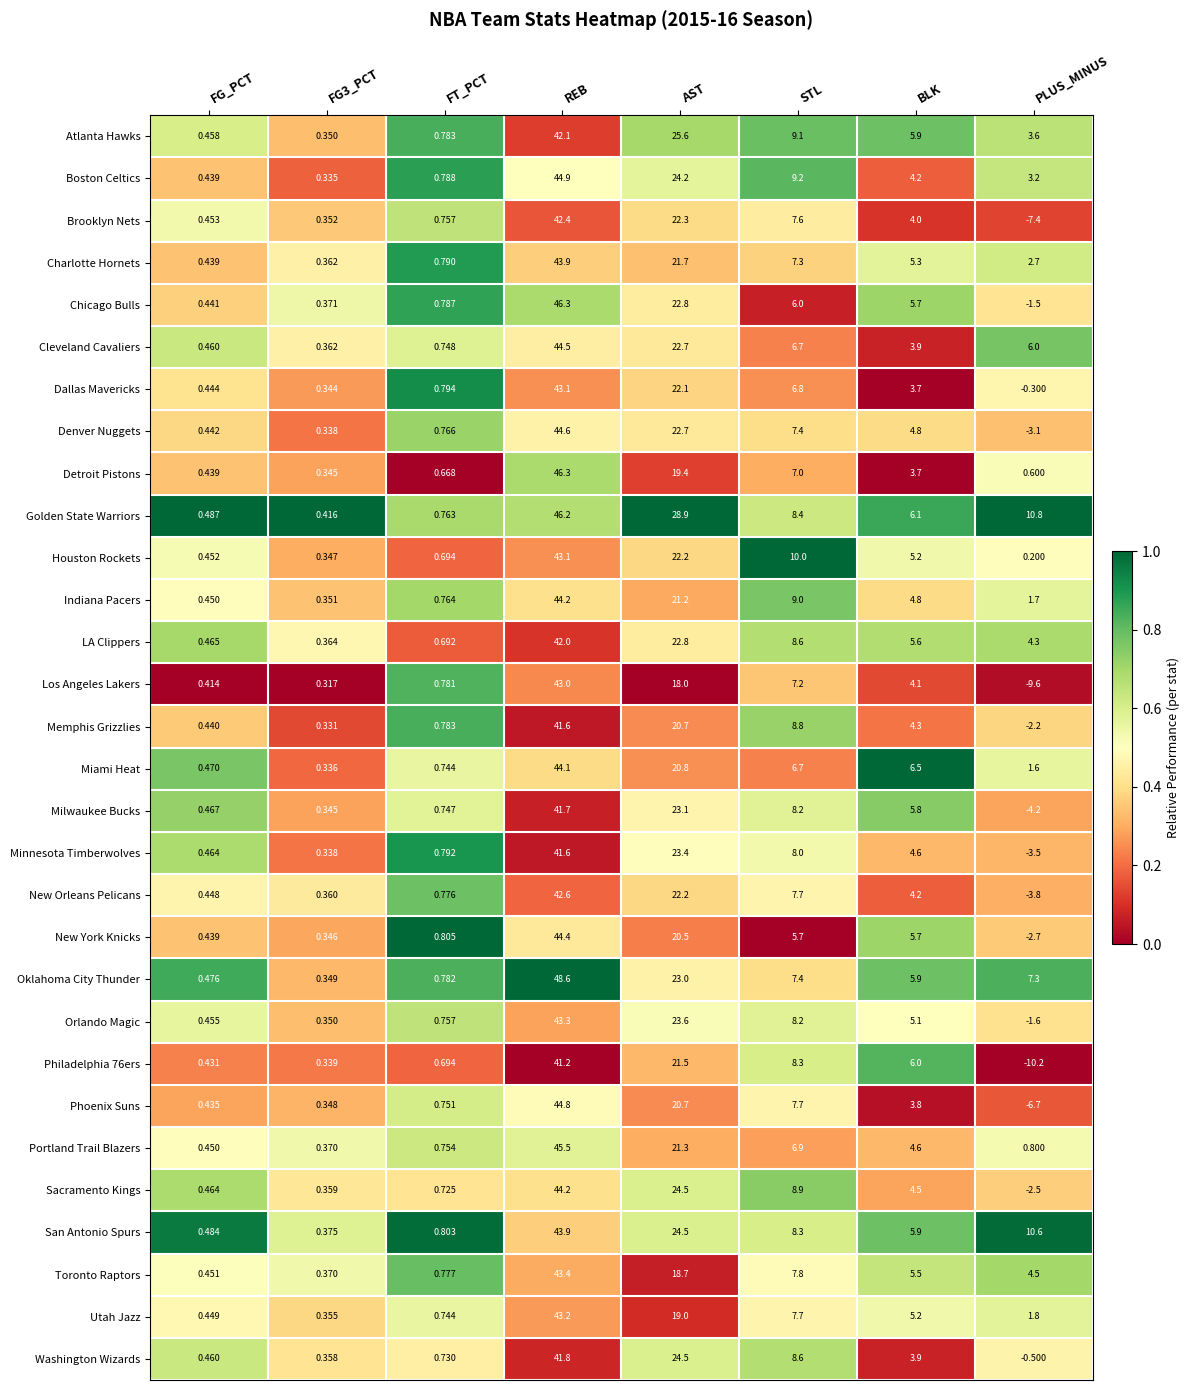

Which series has the widest spread of values?

Los Angeles Lakers